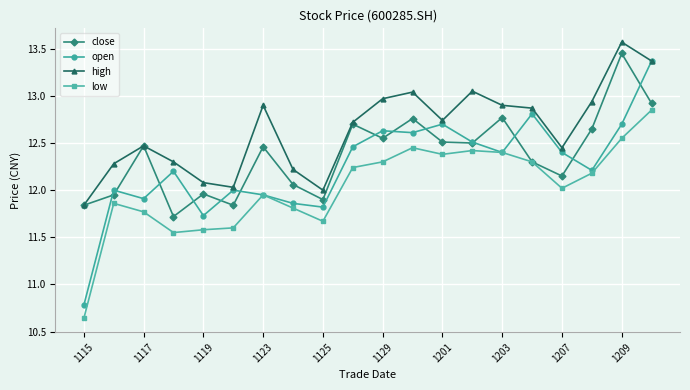

How many lines are shown in the chart?

4